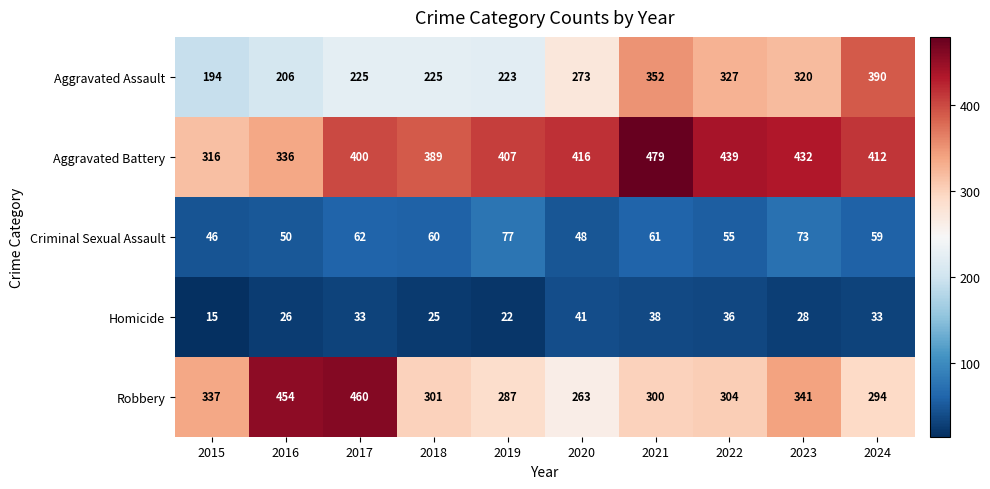

What is the spread (max minus min) of values at 2024?

379